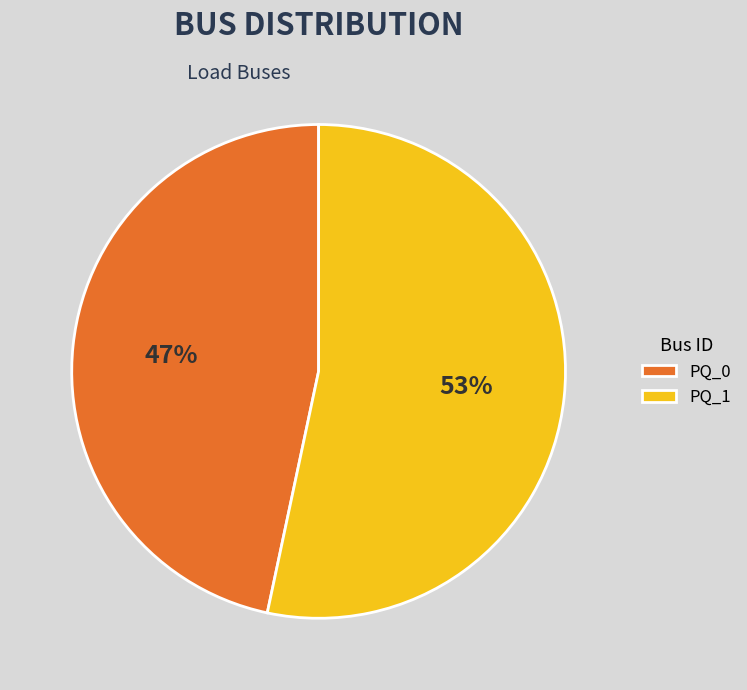

True or false: PQ_1 accounts for 40% of the total.

False